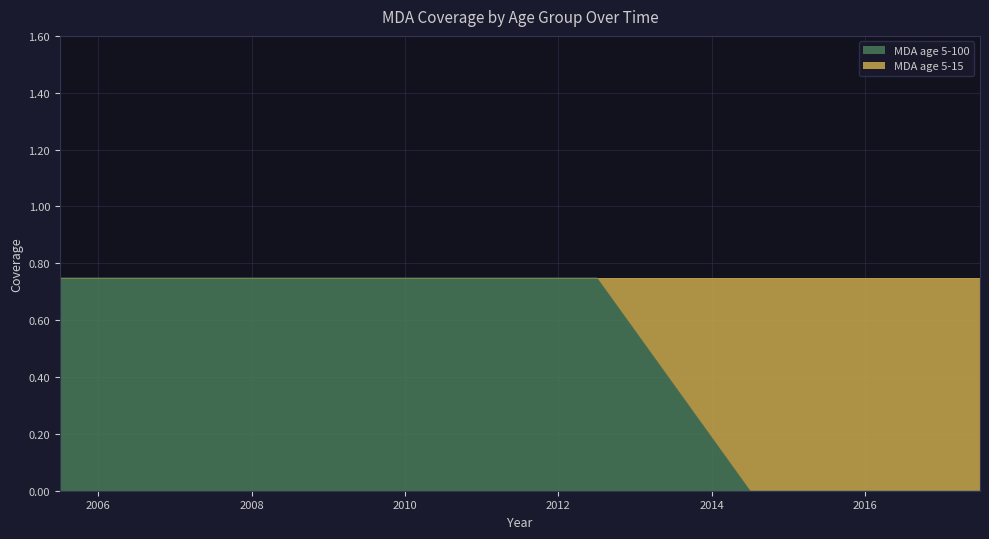

What is the label of the 12th point from the left?

2017.5